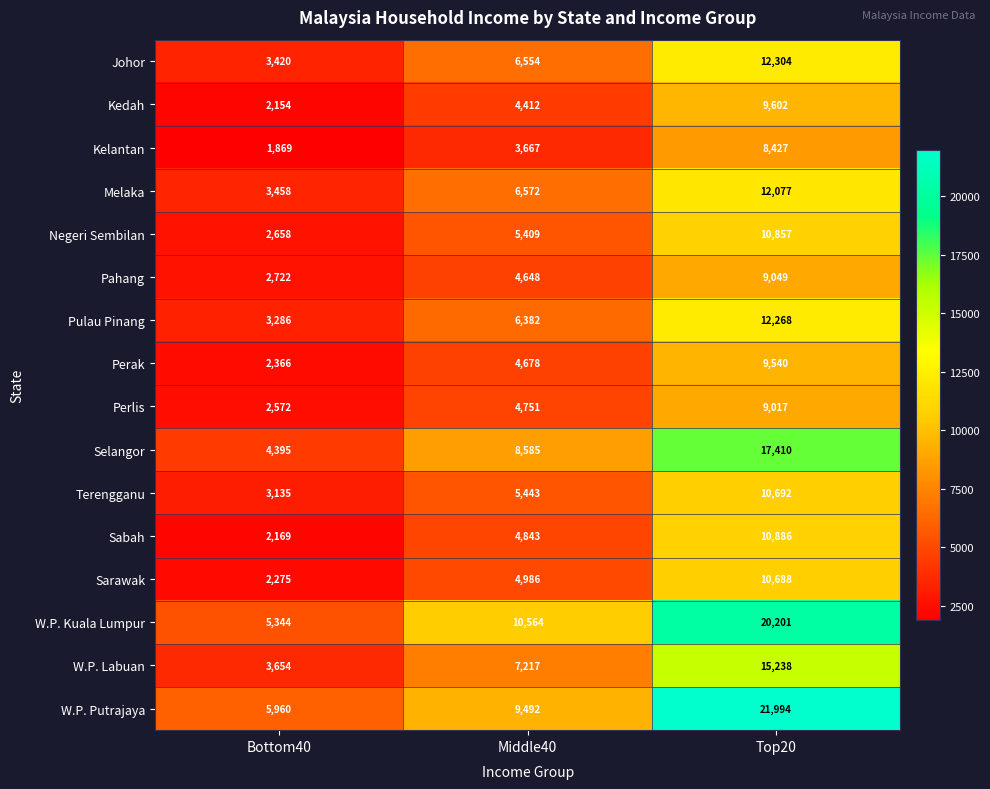

At which label does Pahang reach its minimum?

Bottom40